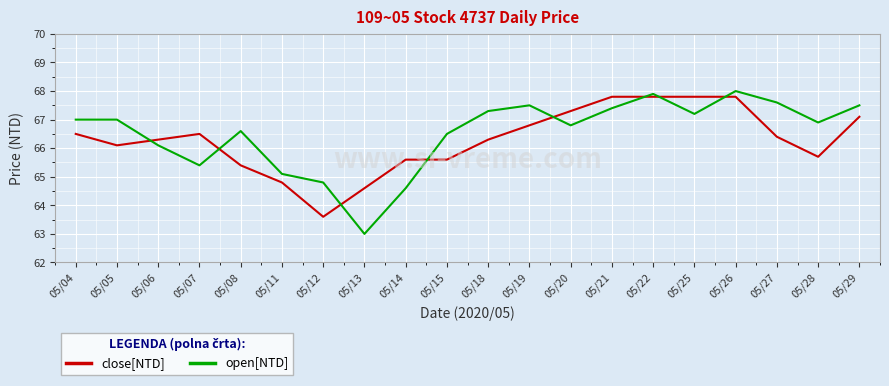

Which series changed the most between 05/20 and 05/22?

open[NTD]